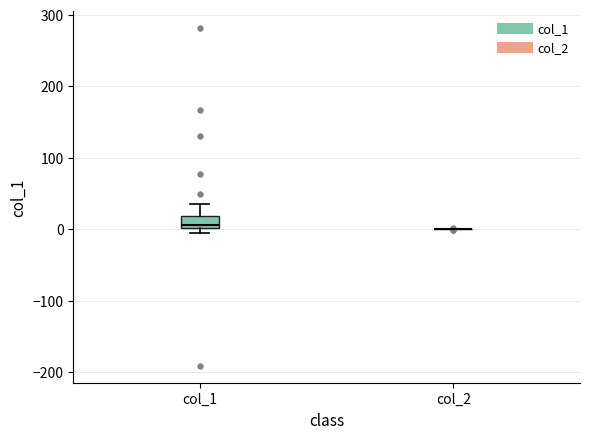

Where is the lower edge of the box for col_1 on the y-axis? The values are not printed on the chart, so give them approximately, as read against the axis.

0